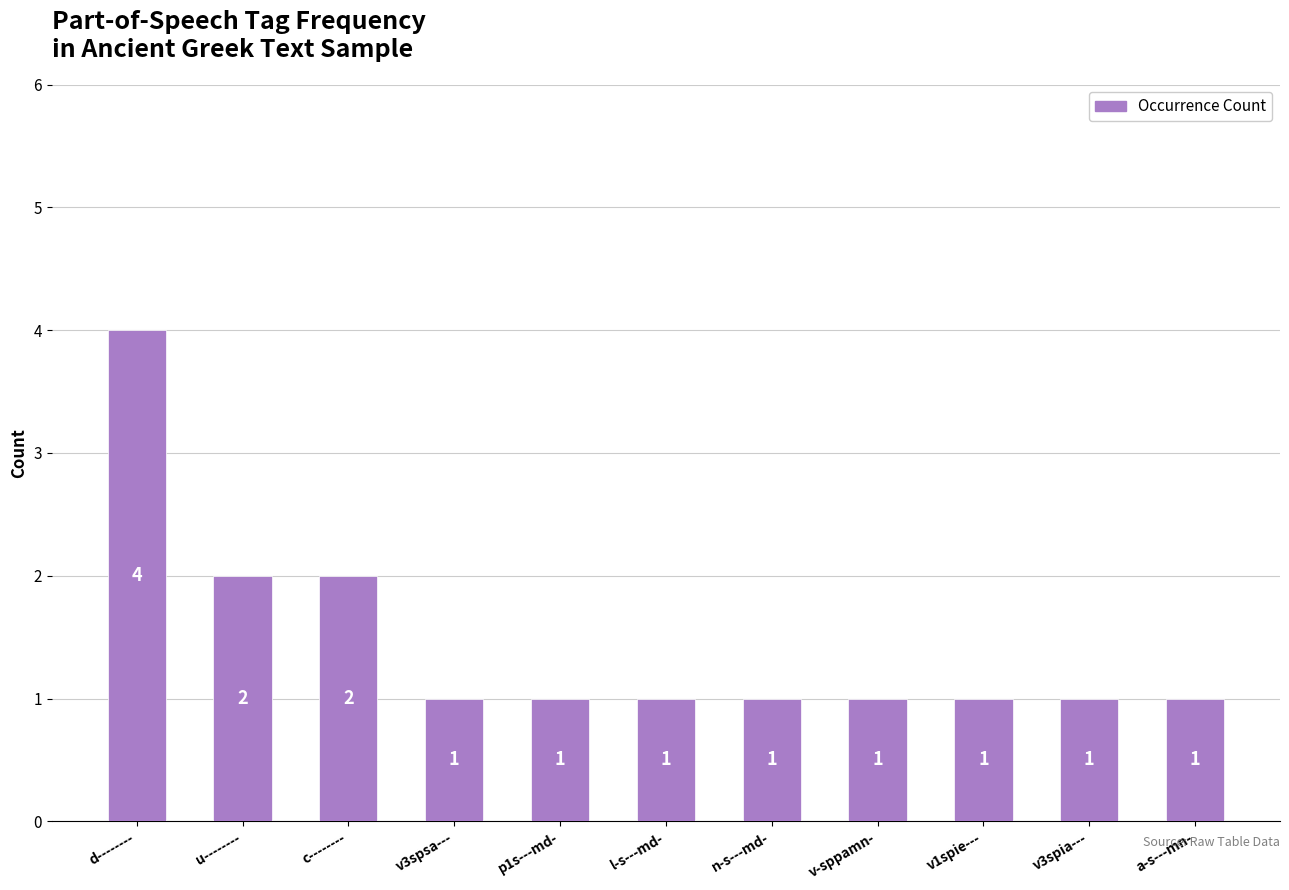

How many values are between 1 and 2?

10